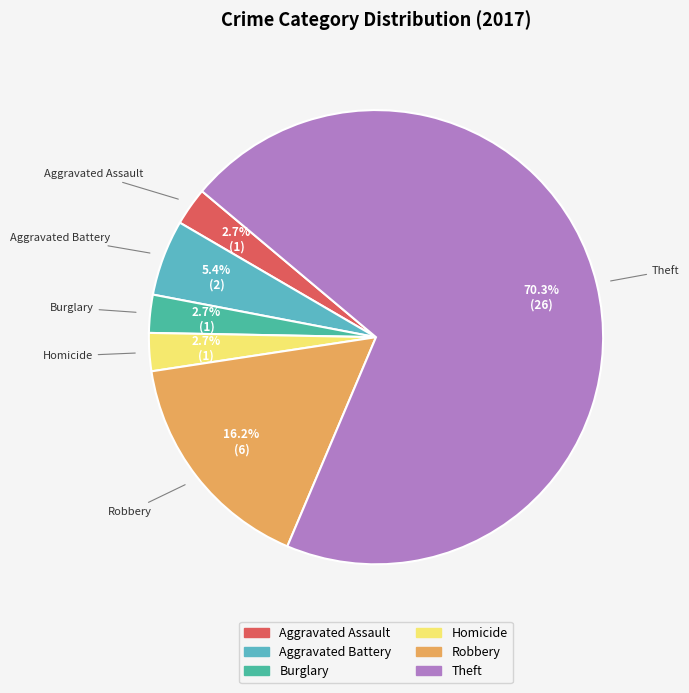

Is there a majority slice in this chart?

Yes